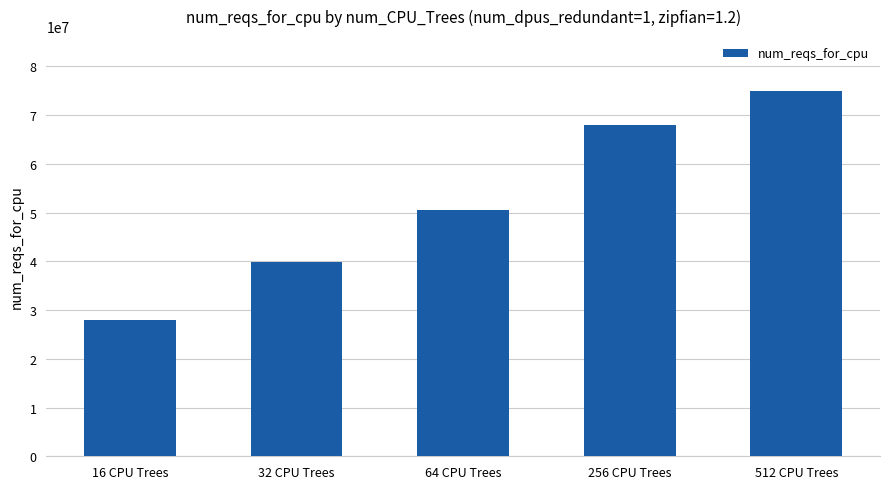

What position from the left is 32 CPU Trees?

2